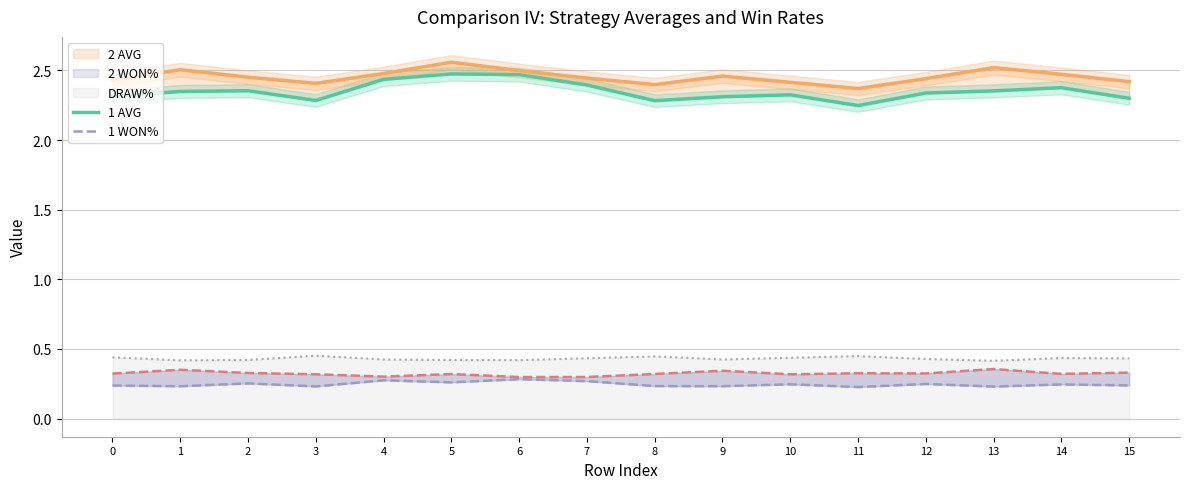

True or false: 1 AVG has a value of 3.1 at 1.

False